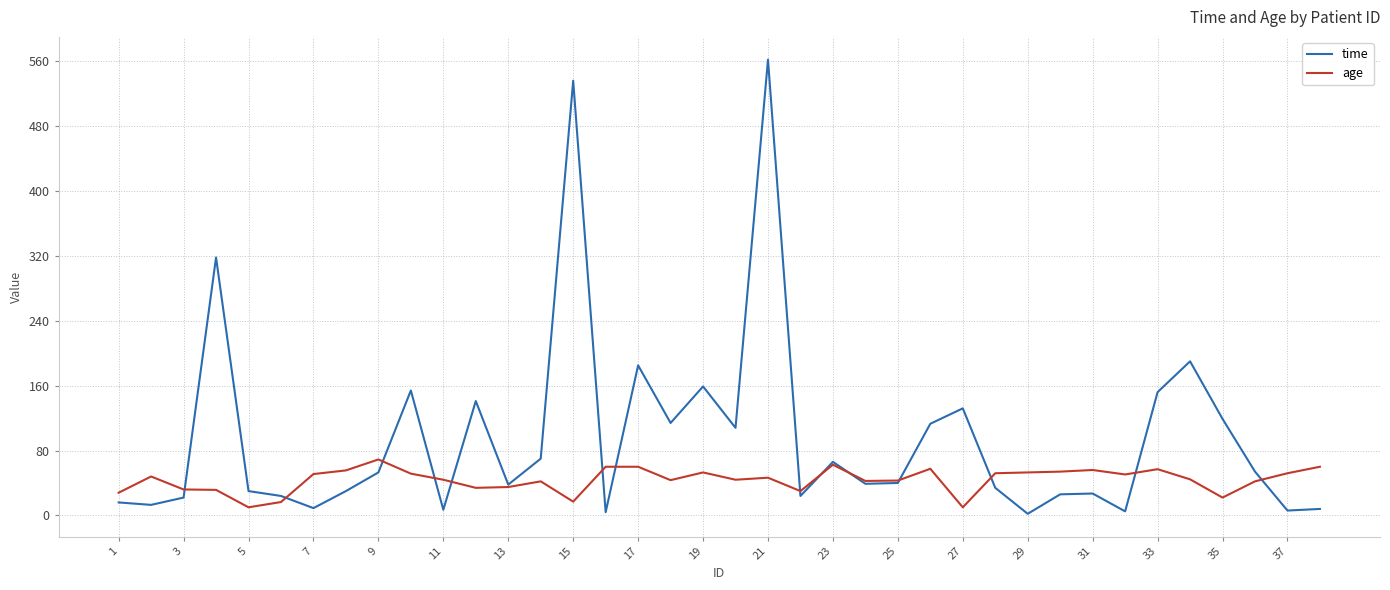

Which series has the widest spread of values?

time